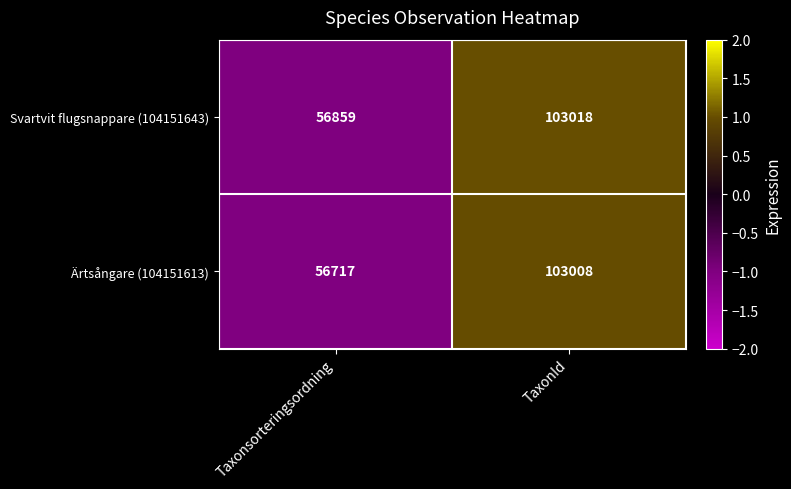

How many series are shown in this chart?

2